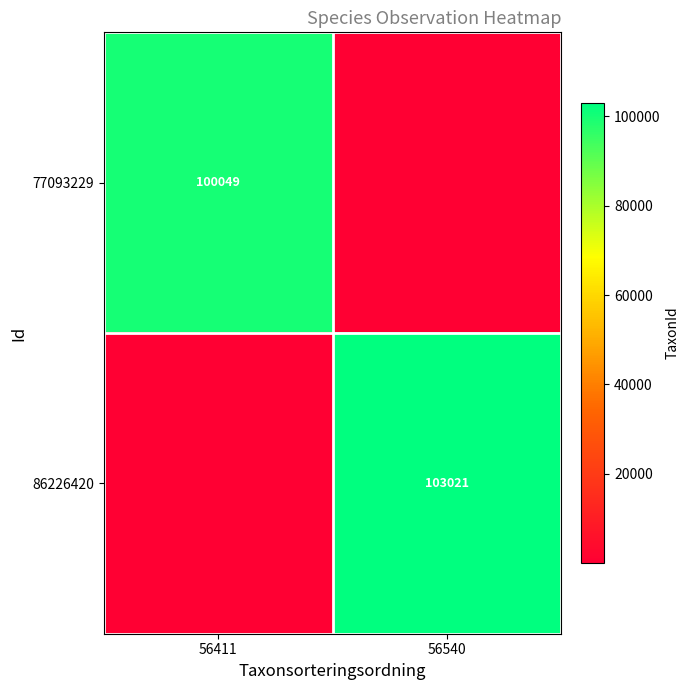

The value of 86226420 at 56540 is 58662. True or false?

False